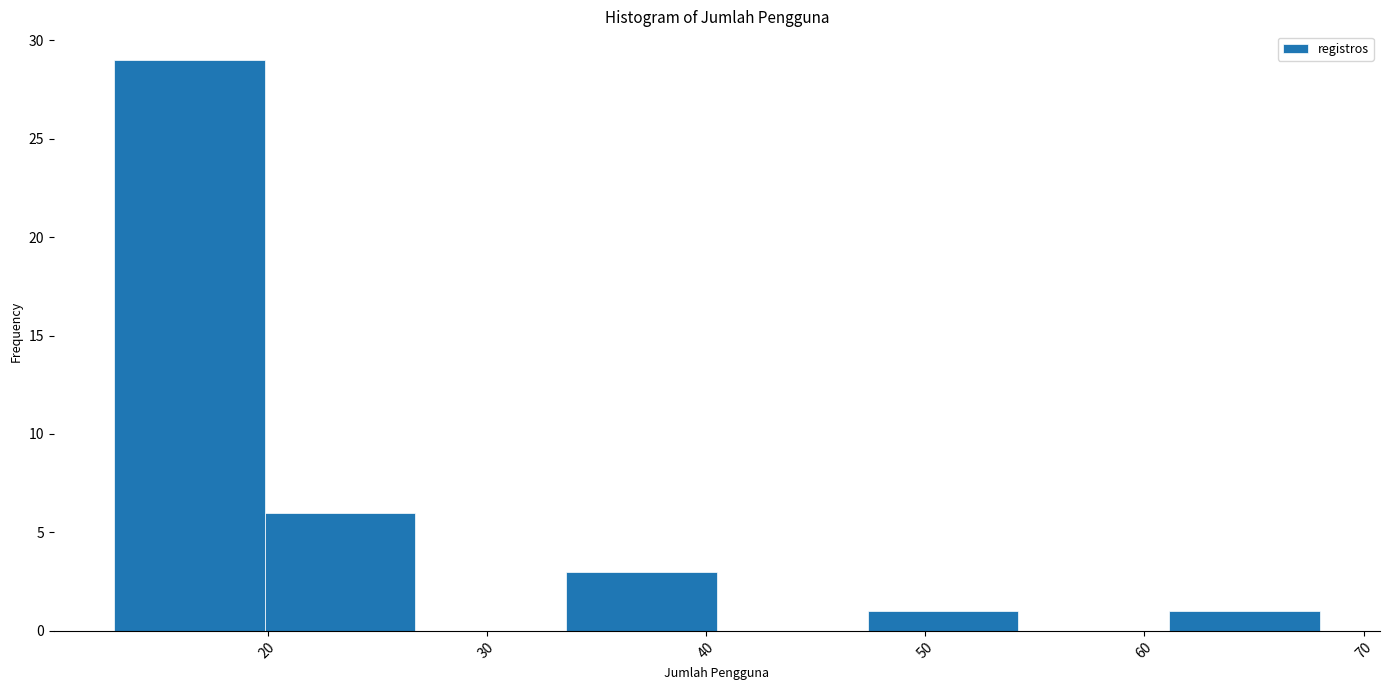

Which range on the x-axis has the tallest bar?

13 to 20